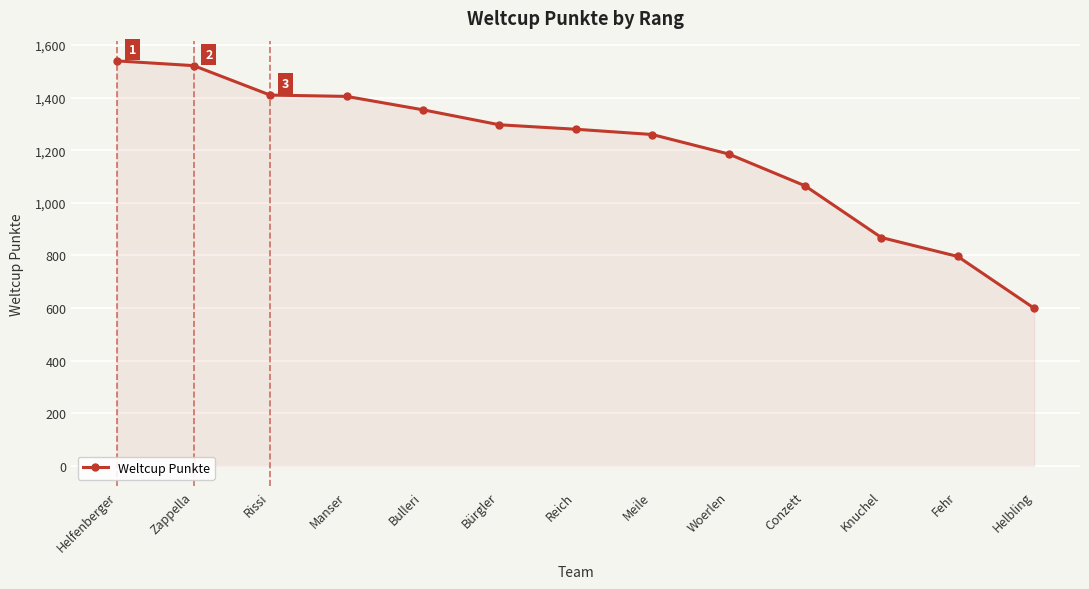

What is the maximum value shown in the chart?

1540